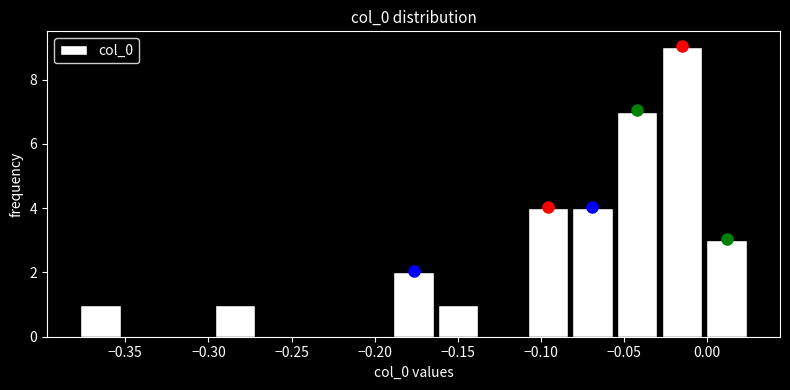

Which range on the x-axis has the tallest bar?

-0.030 to 0.000